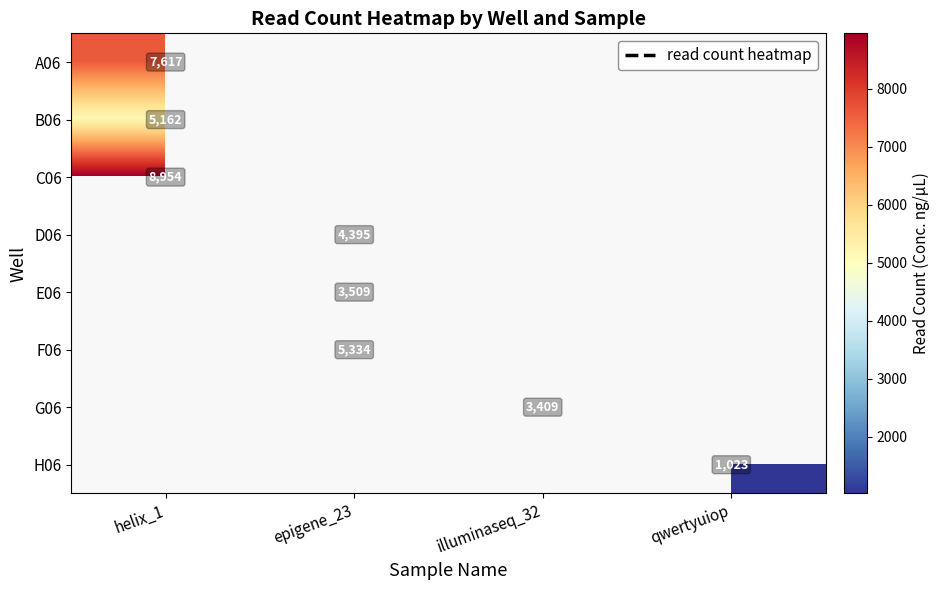

What is the minimum value for B06?

5162.0